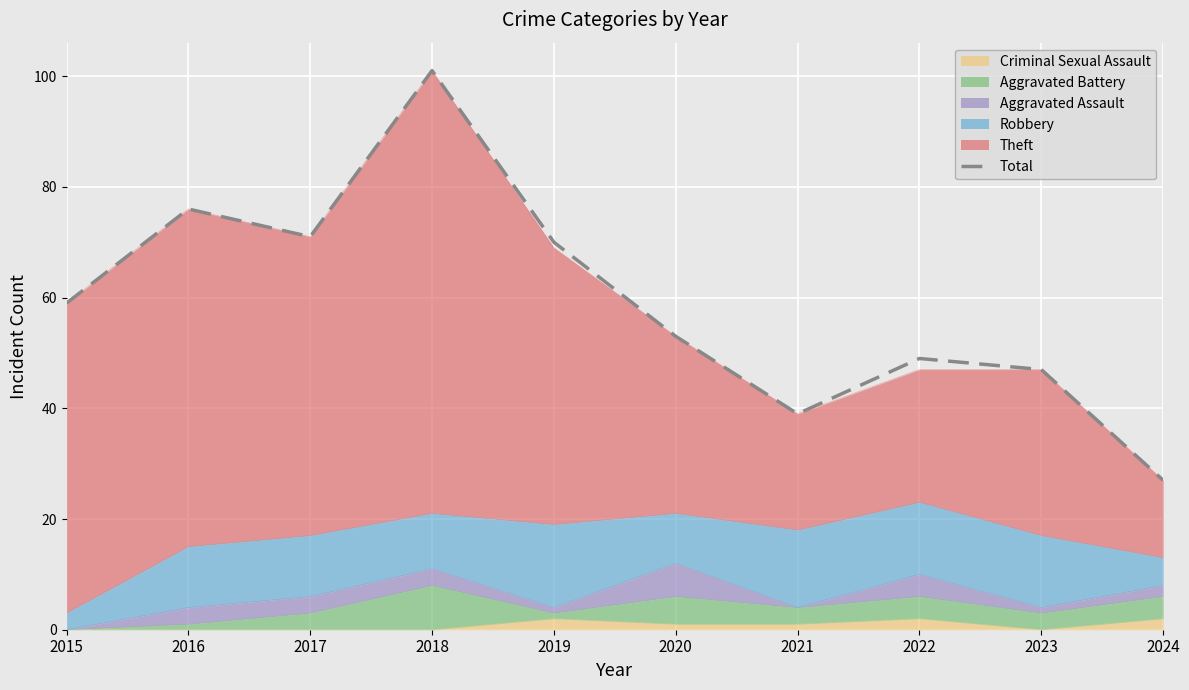

List the labels in order of value, largest first.

2018, 2016, 2017, 2019, 2015, 2020, 2022, 2023, 2021, 2024